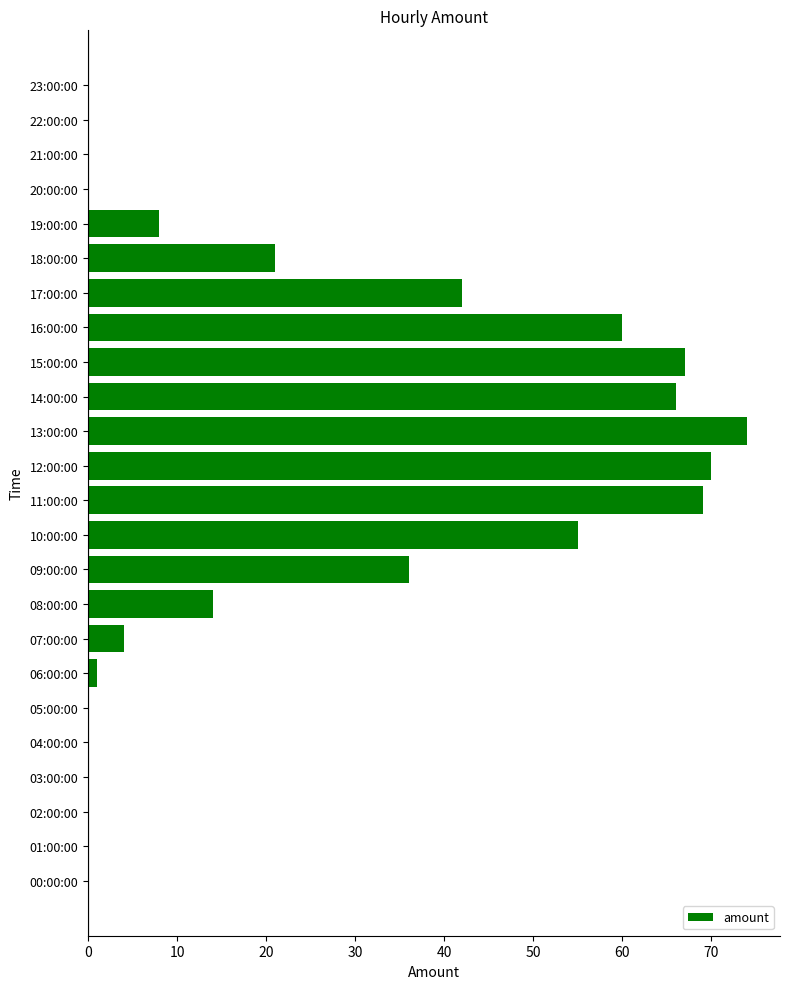

The chart shows a value of 0 at 22:00:00. True or false?

True